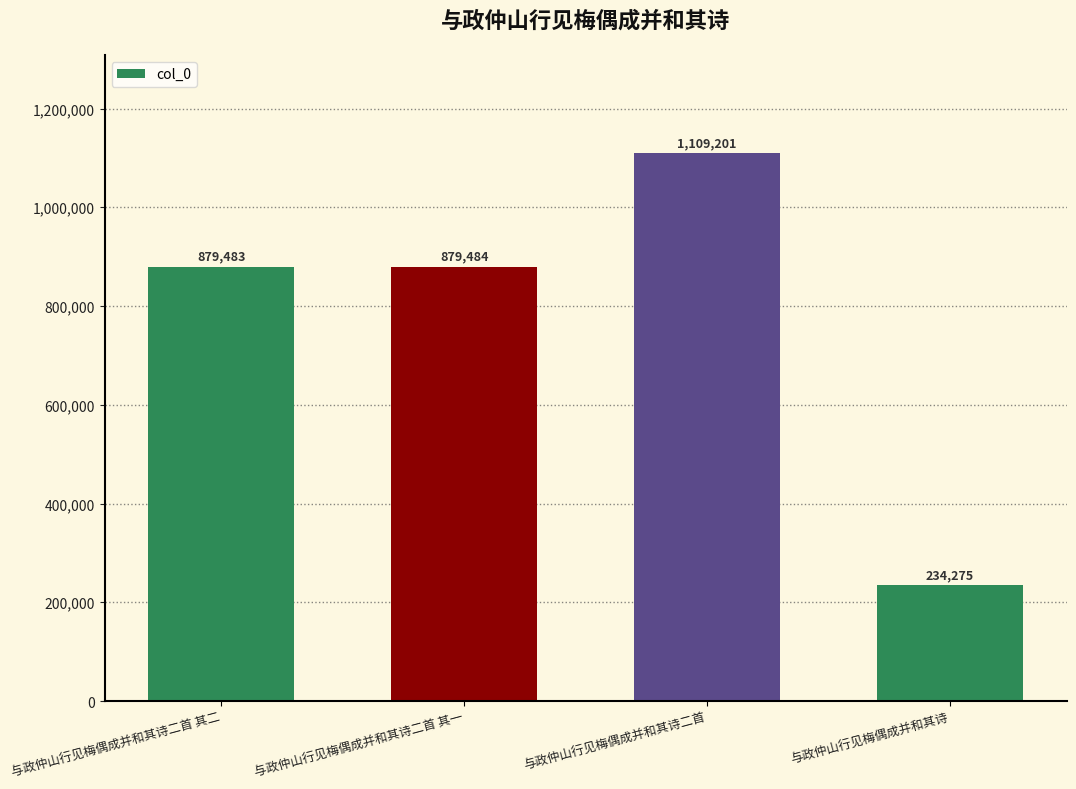

Approximately how many times larger is the value at 与政仲山行见梅偶成并和其诗二首 其二 compared to 与政仲山行见梅偶成并和其诗二首?

0.8